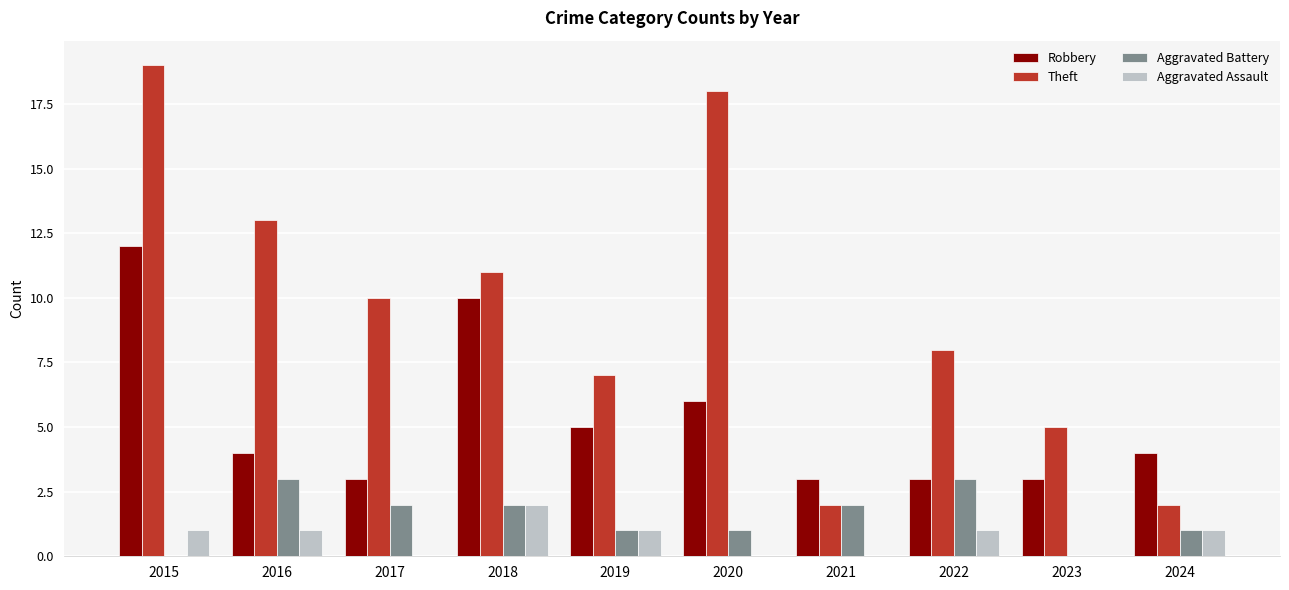

What is the sum of the Robbery values at 2023 and 2018?

13